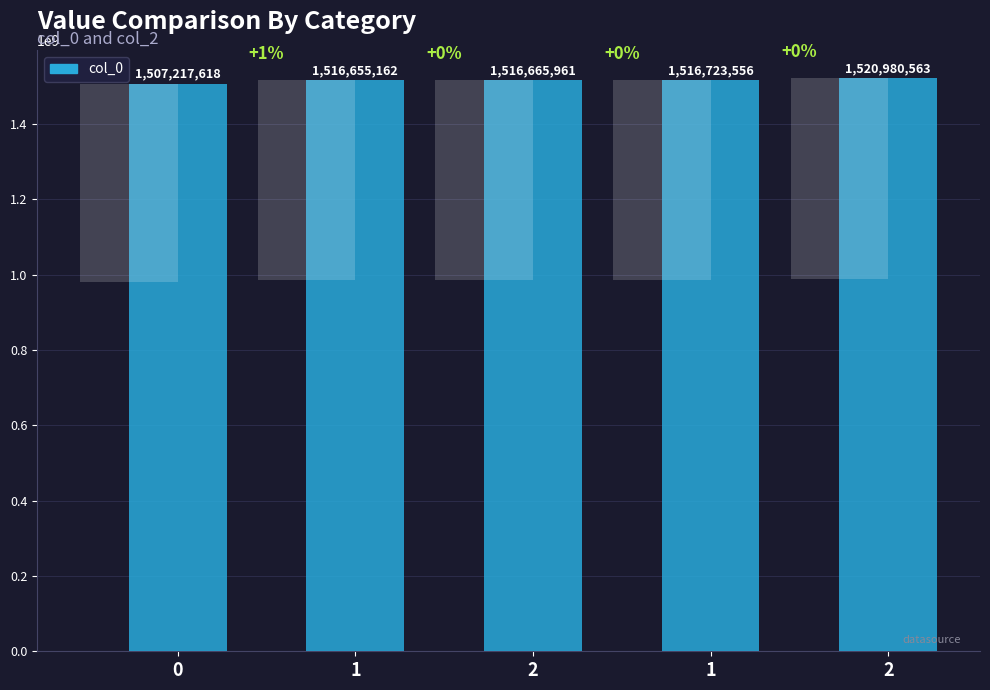

True or false: the data shows 1516665961 at 2.

True